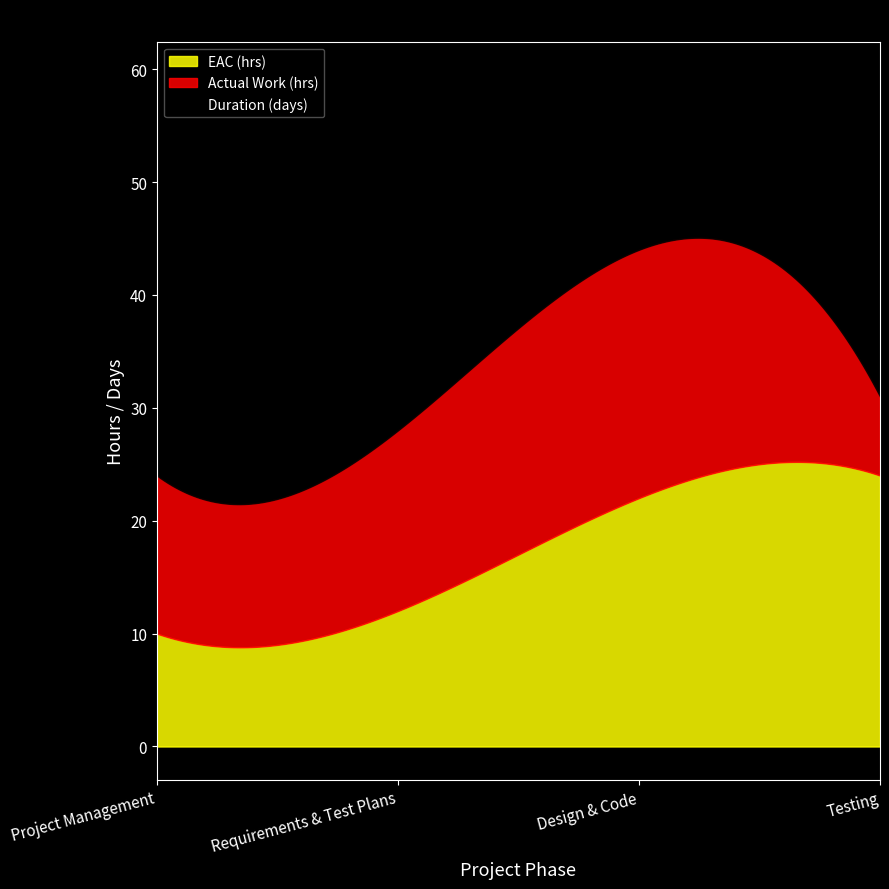

List the series in order of their overall mean, highest first.

EAC (hrs), Actual Work (hrs), Duration (days)